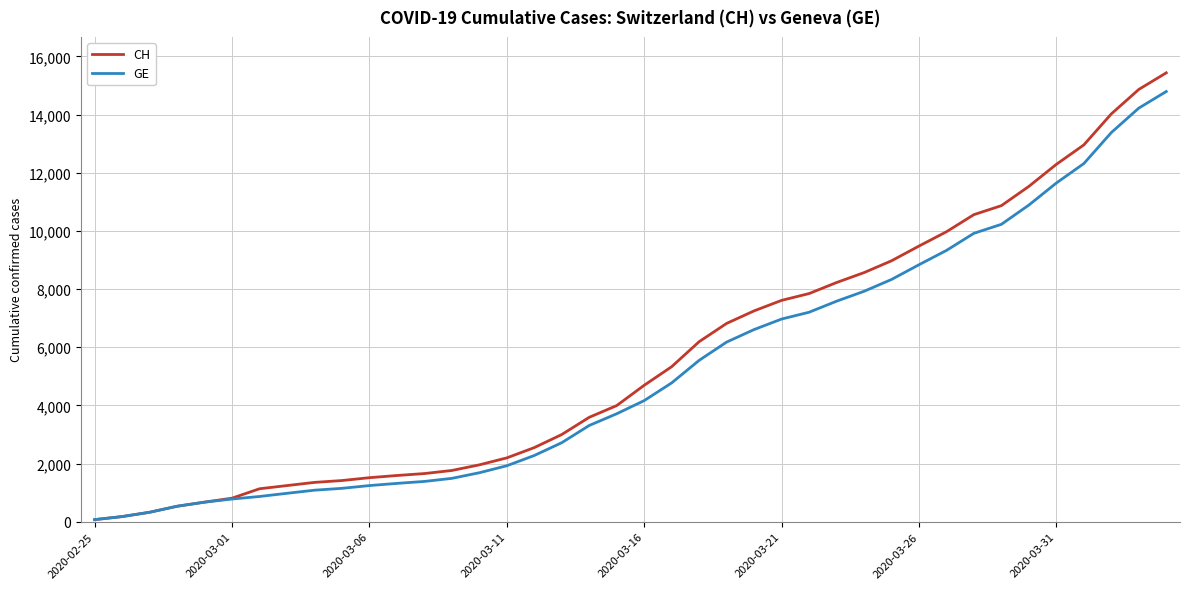

Which series has the largest range (max minus min)?

CH